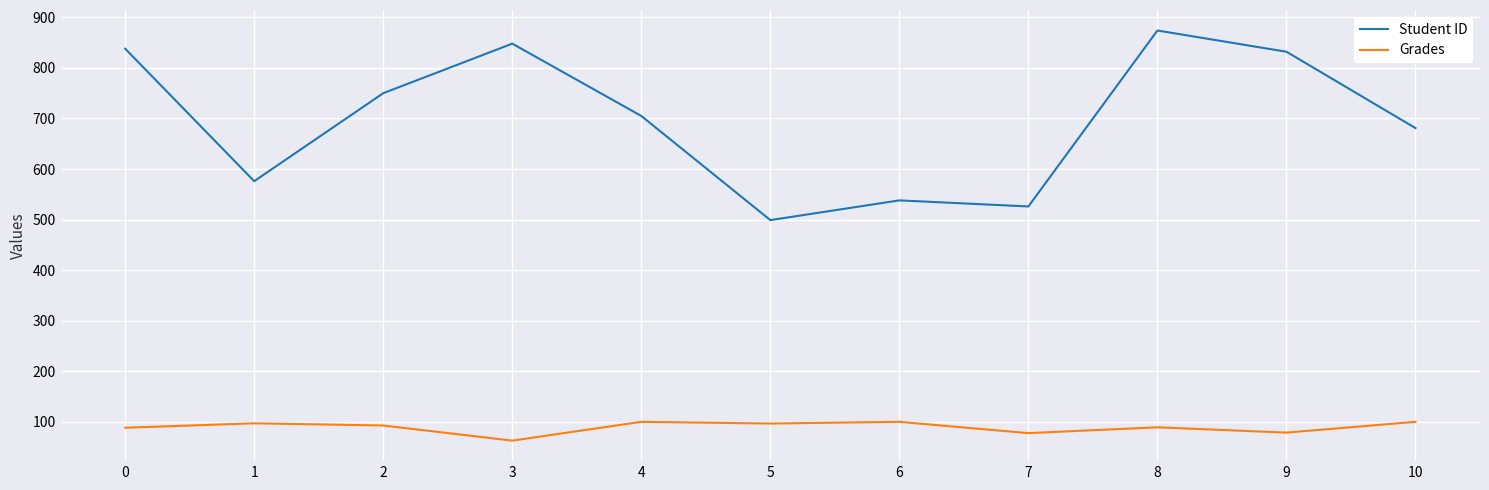

Between 4 and 6, which series saw the biggest shift?

Student ID